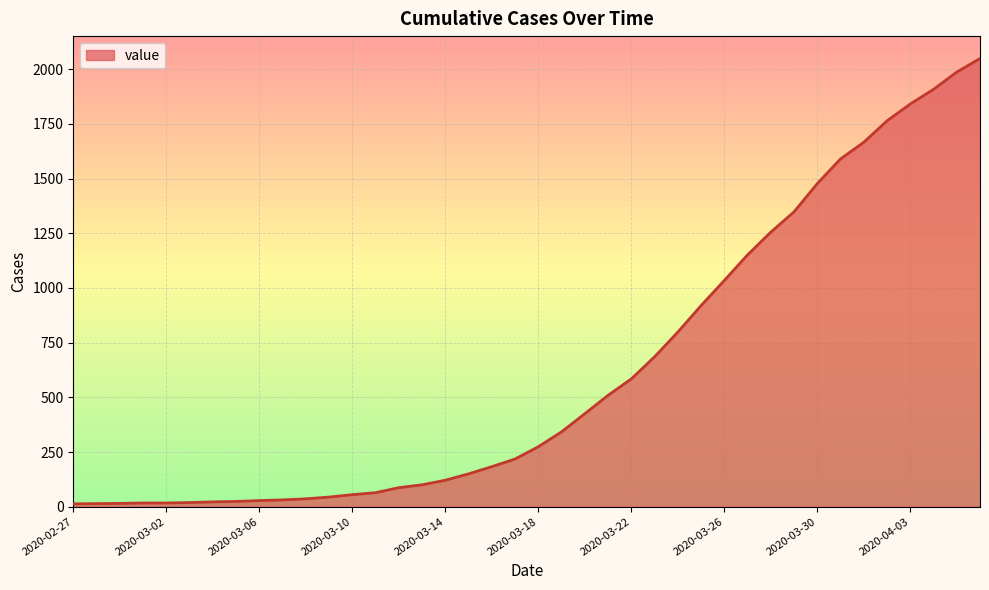

What is the difference between the maximum and minimum values?

2036